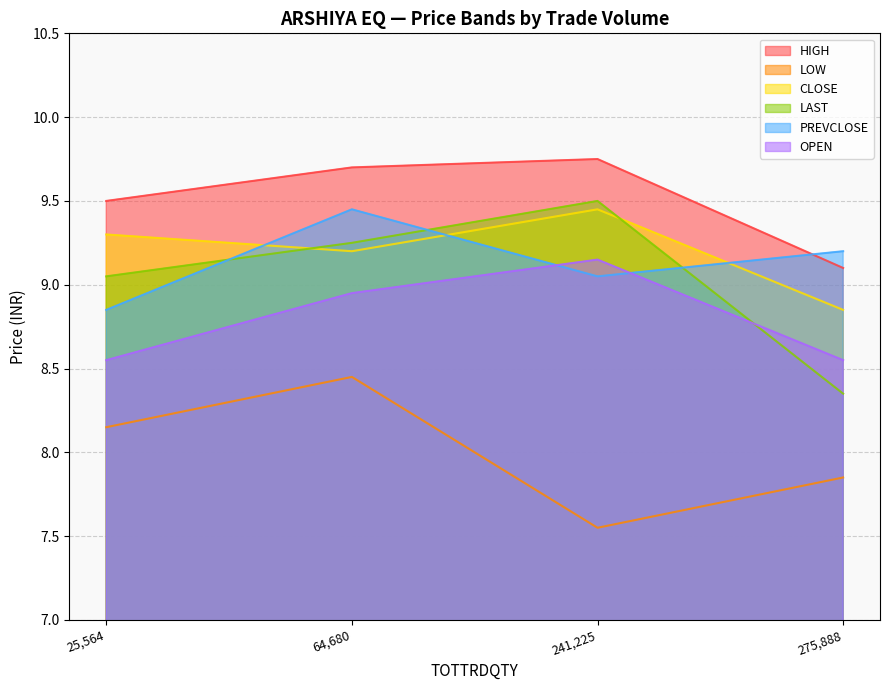

What are all the series names shown in the legend?

HIGH, LOW, CLOSE, LAST, PREVCLOSE, OPEN